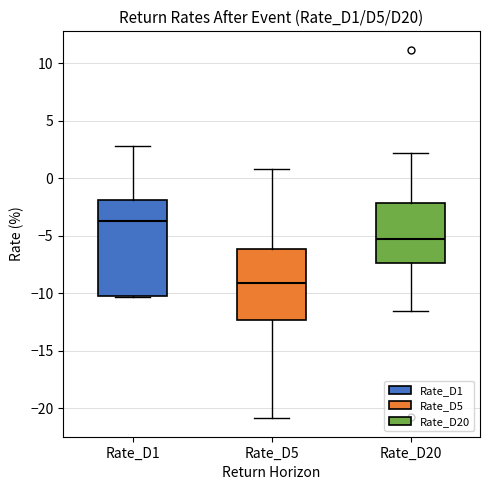

Reading left to right, transcribe this box plot: for each box, give where its median line is, the range the box spans, and where its two whiskers end, as read against the y-axis. The values are not printed on the chart, so give them approximately, as read against the axis.

Rate_D1: median -3.5, box -10.5 to -2.0, whiskers -10.5 to 3.0
Rate_D5: median -9.0, box -12.5 to -6.0, whiskers -21.0 to 1.0
Rate_D20: median -5.0, box -7.5 to -2.0, whiskers -11.5 to 2.0